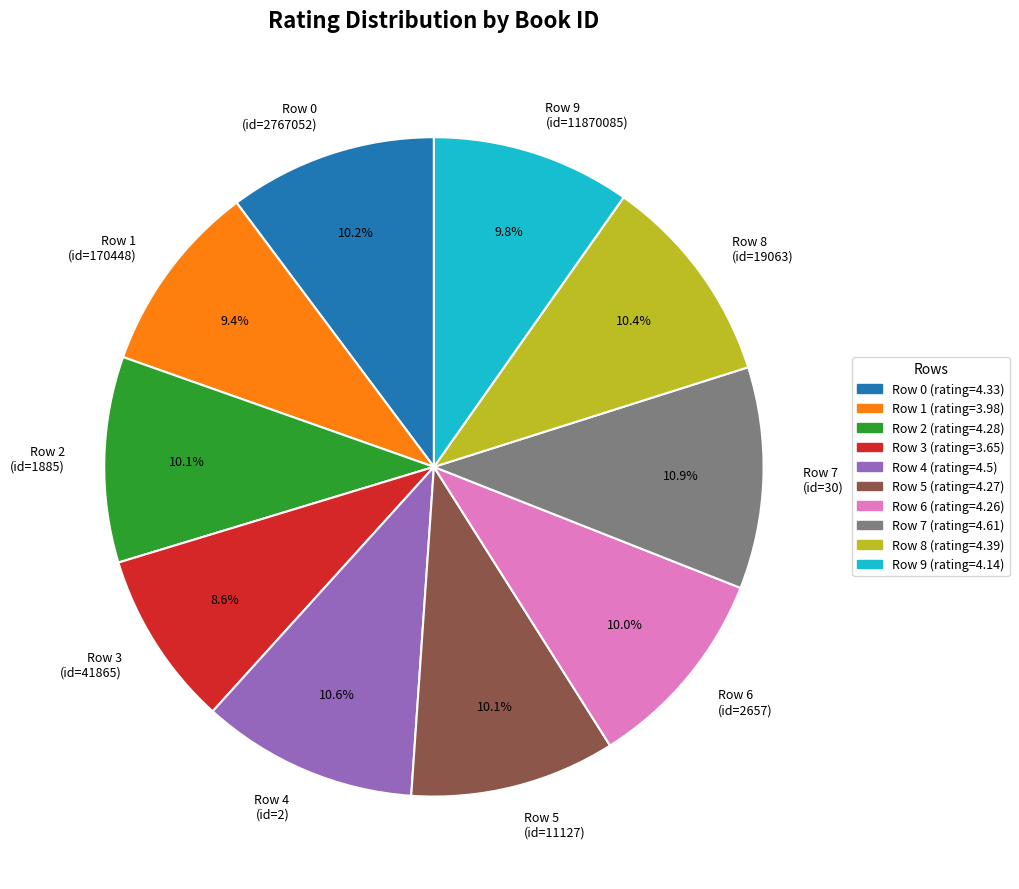

What percentage do Row 2 (id=1885) and Row 3 (id=41865) together represent?

18.7%